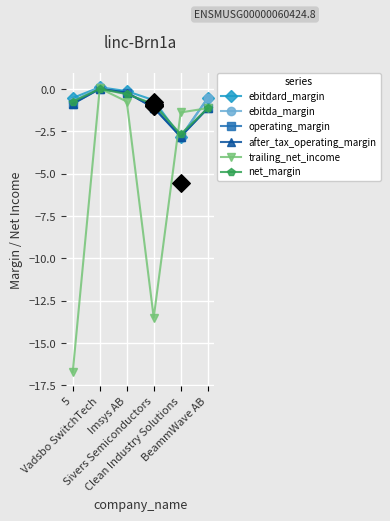

Which series reaches the maximum Y coordinate?

ebitdard_margin